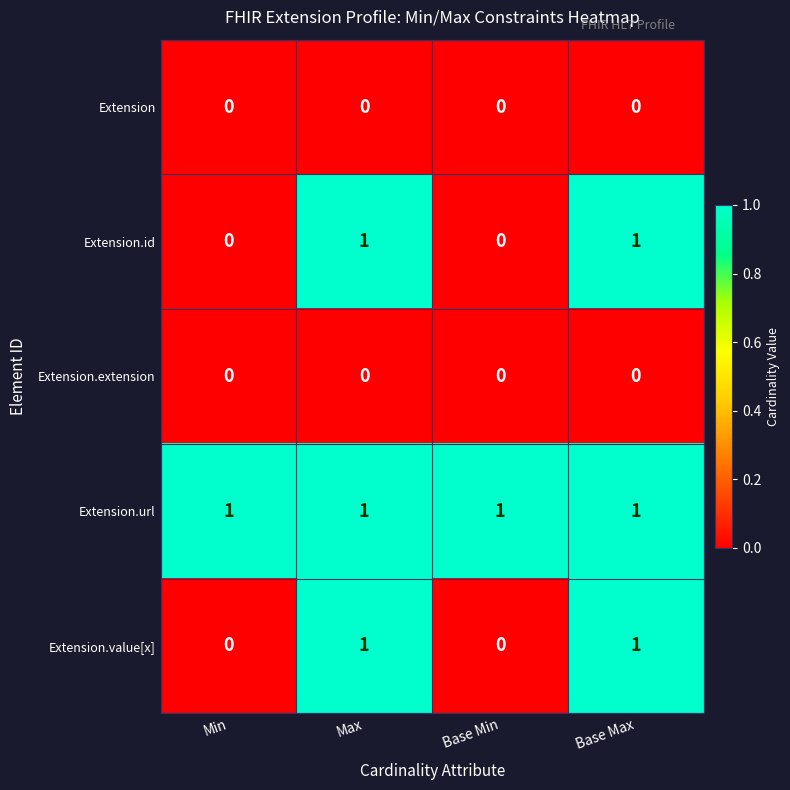

What is the sum of all Extension.url values?

4